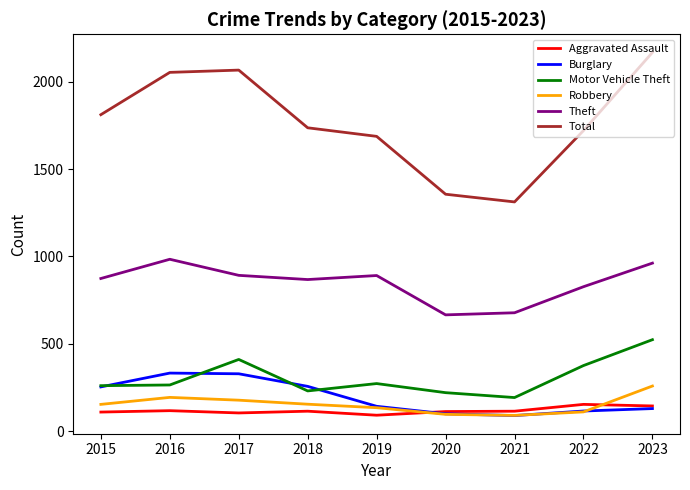

How many series are shown in this chart?

6